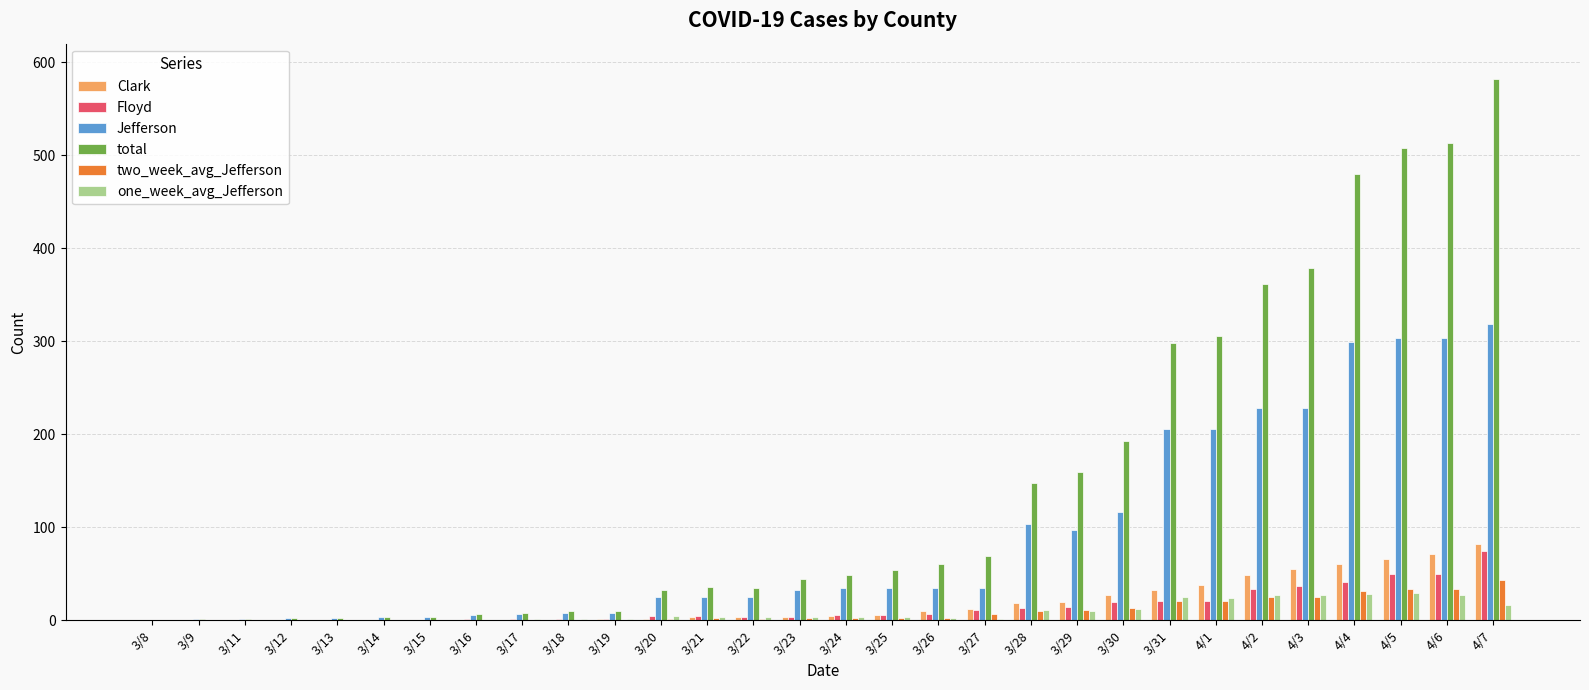

What is the sum of all two_week_avg_Jefferson values?

293.9